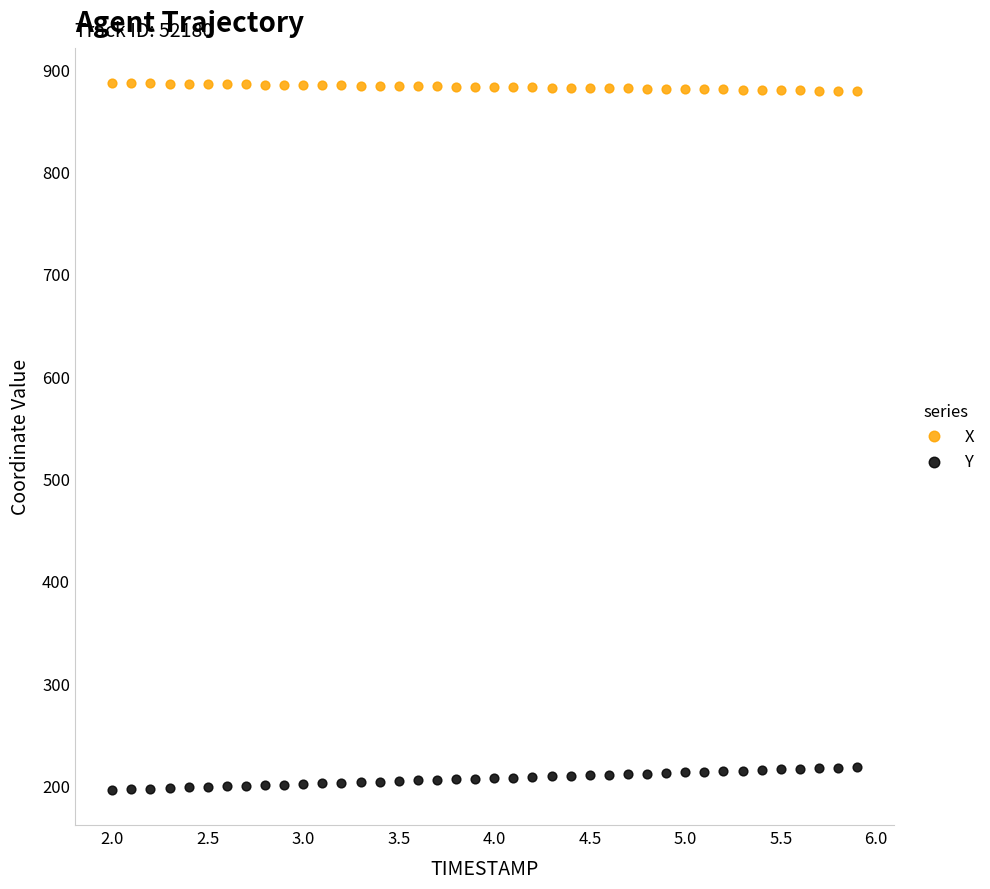

Which series contains the lowest Y value?

Y